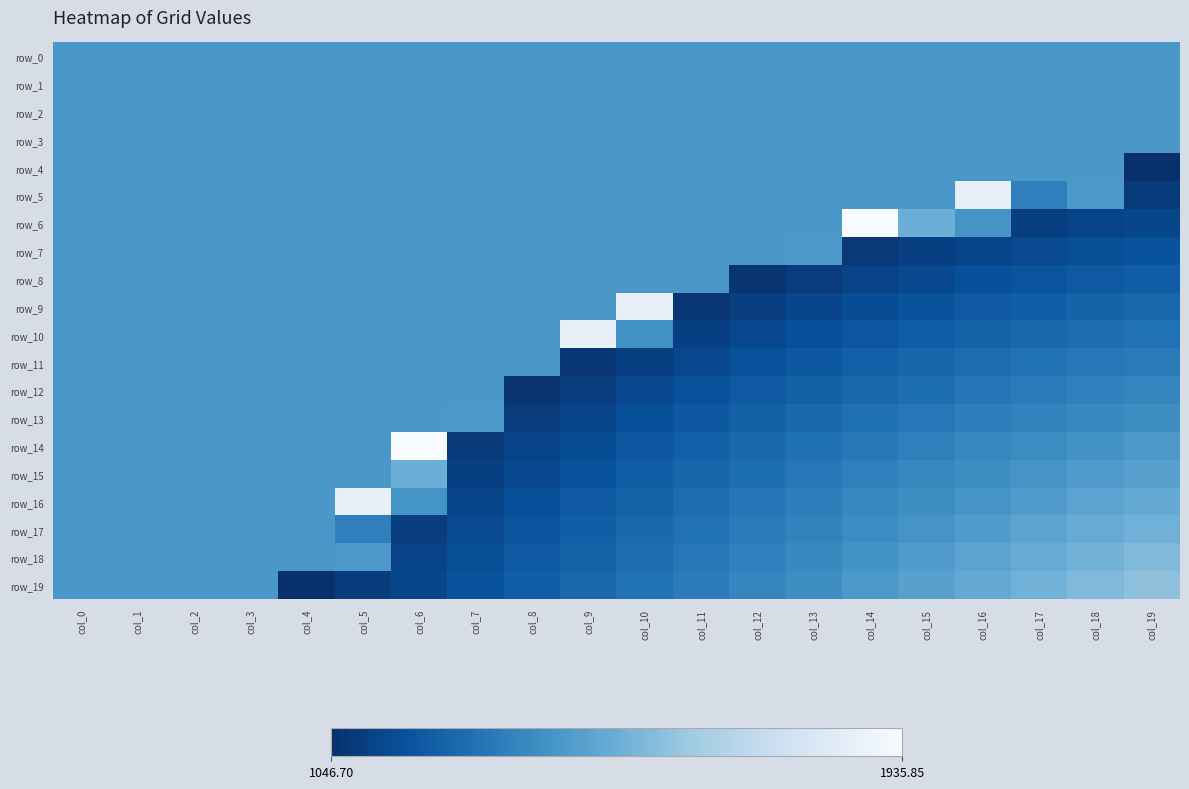

At col_15, list the series in order from smallest to largest.

row_7, row_8, row_9, row_10, row_11, row_12, row_13, row_14, row_15, row_16, row_17, row_0, row_1, row_2, row_3, row_4, row_5, row_18, row_19, row_6